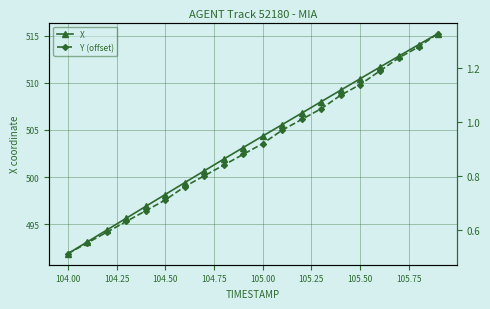

True or false: Y (offset) and X intersect in this chart.

False